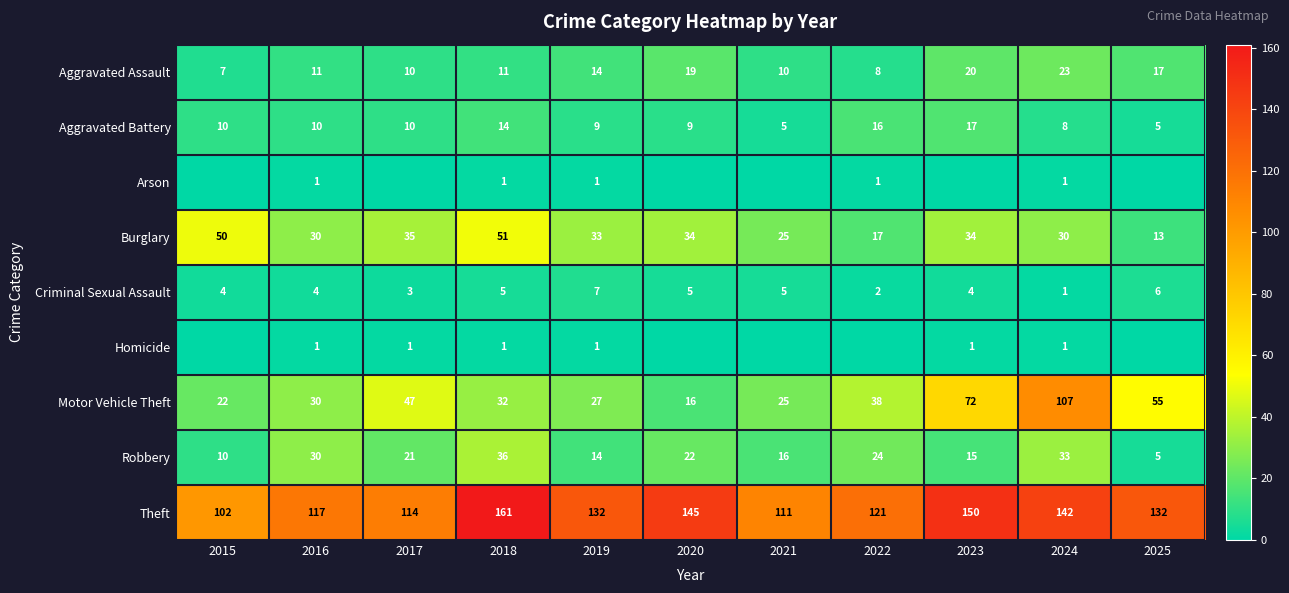

Rank the categories by Motor Vehicle Theft value from lowest to highest.

2020, 2015, 2021, 2019, 2016, 2018, 2022, 2017, 2025, 2023, 2024